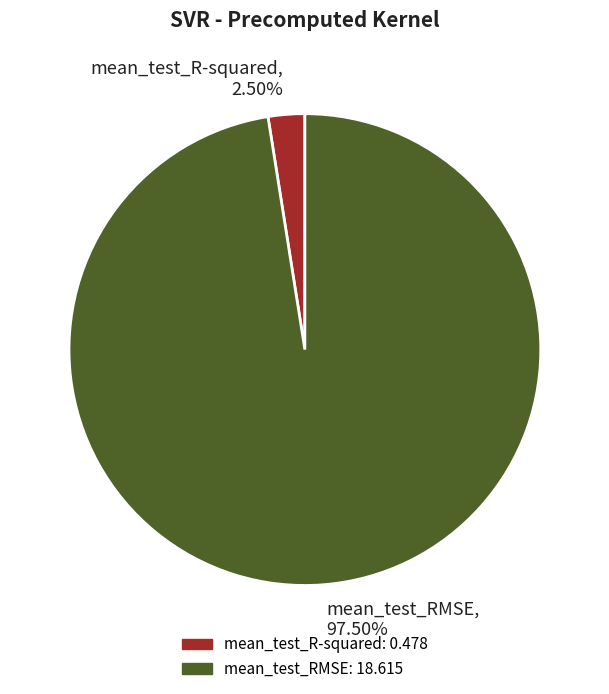

Which slice is the largest?

mean_test_RMSE